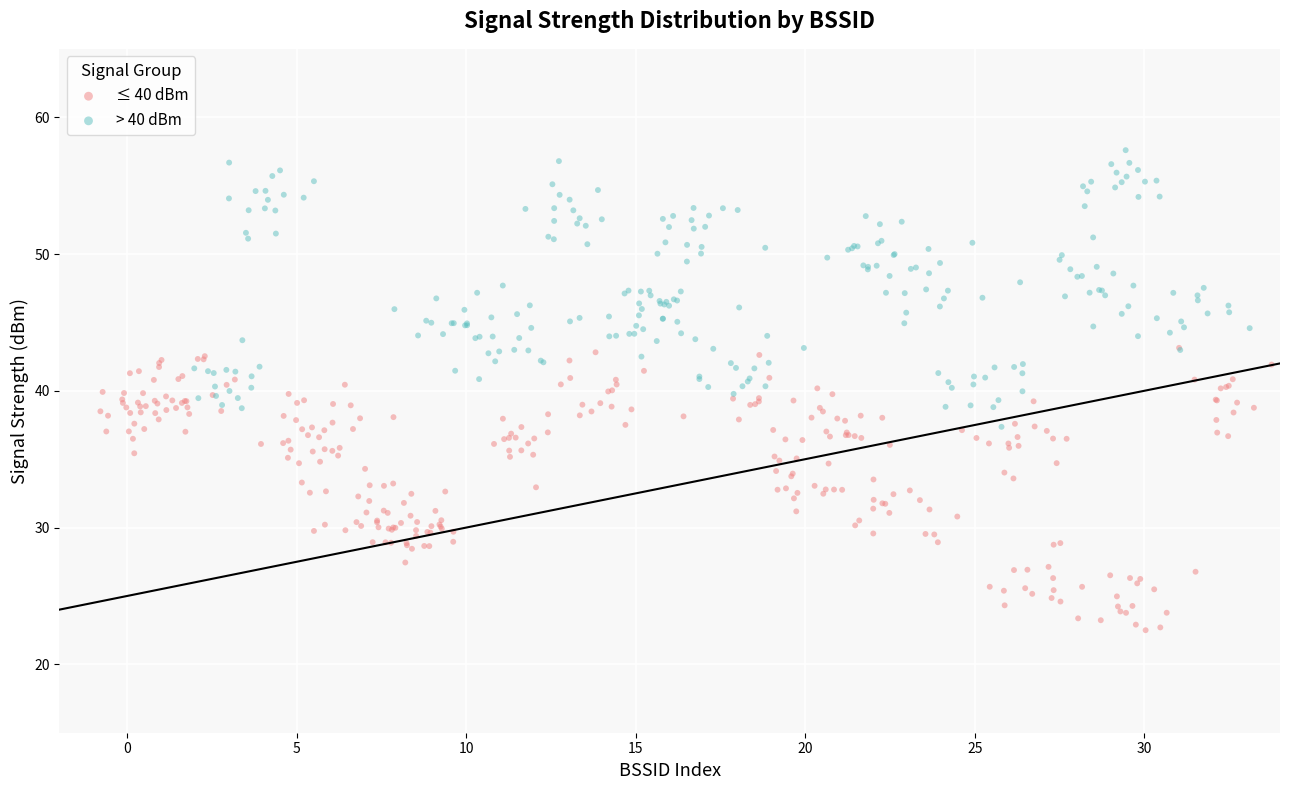

Which series contains the highest Y value?

> 40 dBm